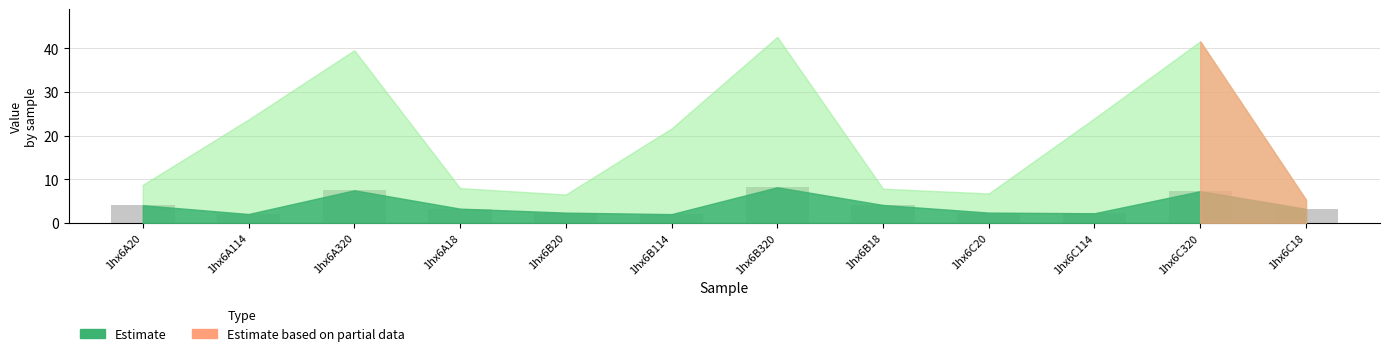

True or false: the data shows 0.6 at 1hx6B20.

False